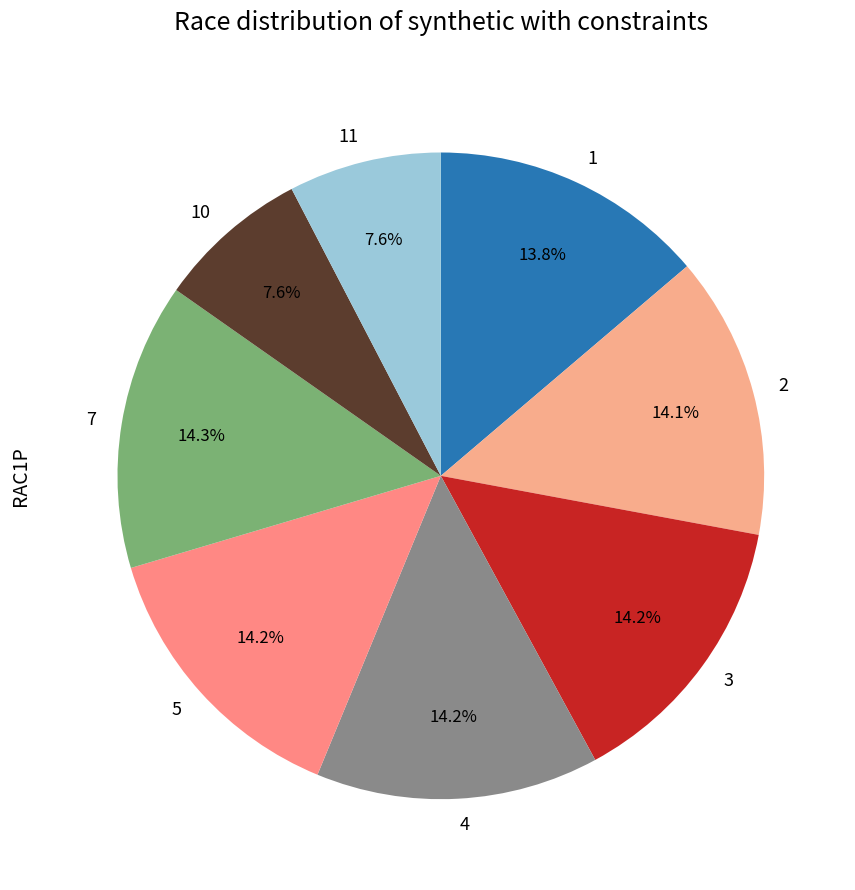

Is there any slice that represents more than half of the pie?

No